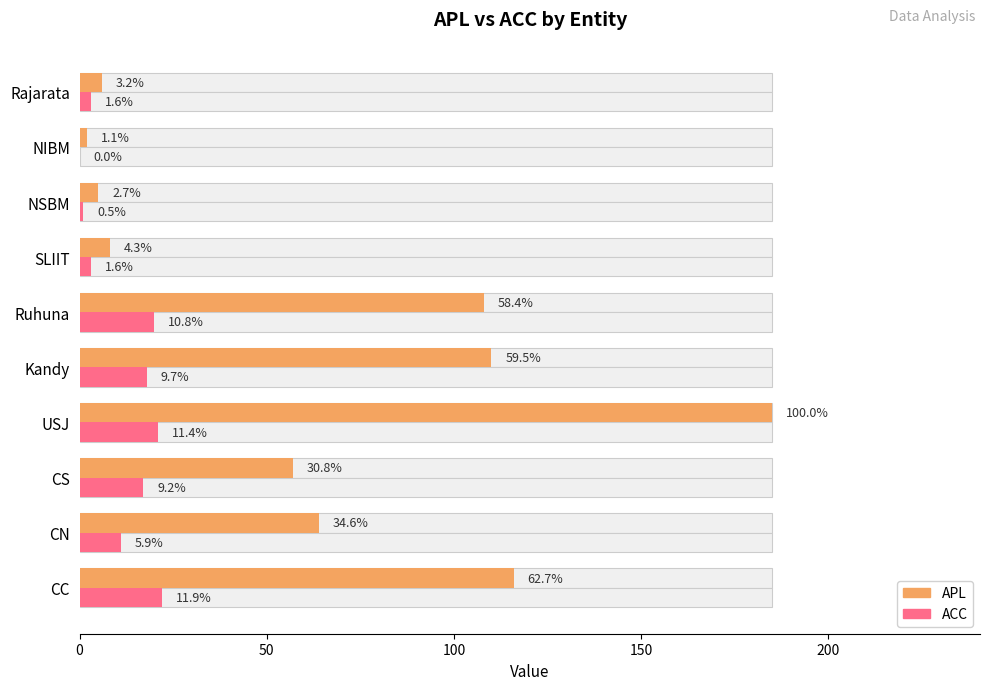

How many values in the ACC series exceed 17?

4